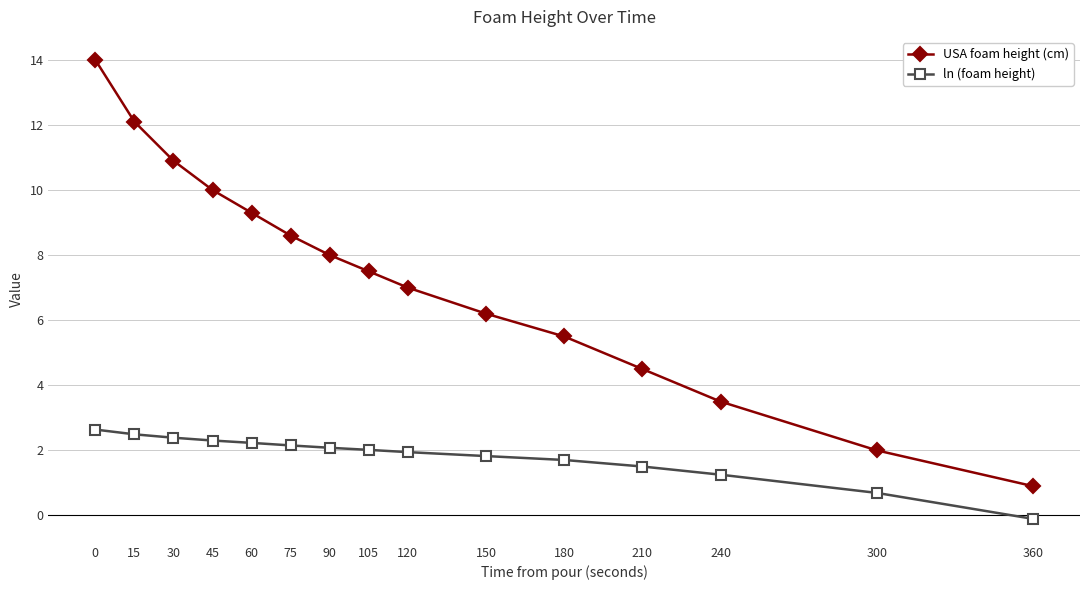

True or false: USA foam height (cm) has a value of 4.5 at 210.

True